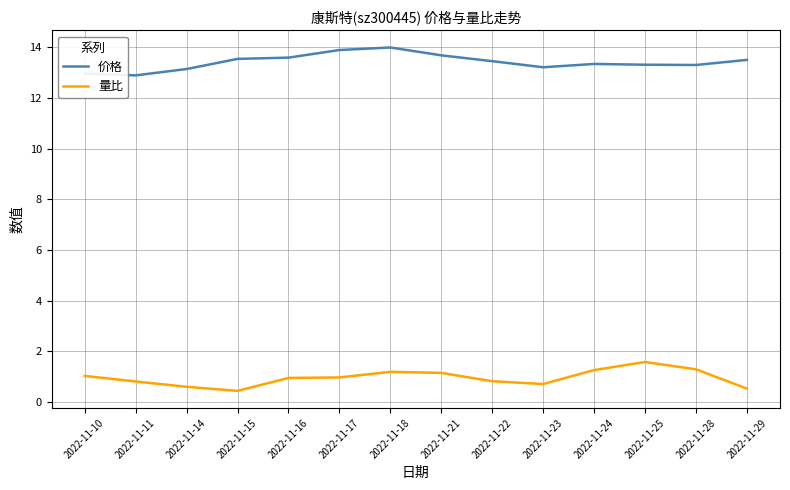

How many series are shown in this chart?

2